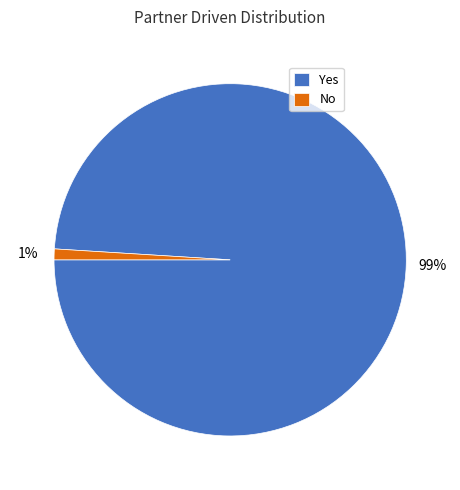

Does Yes account for over 50% of the chart?

Yes